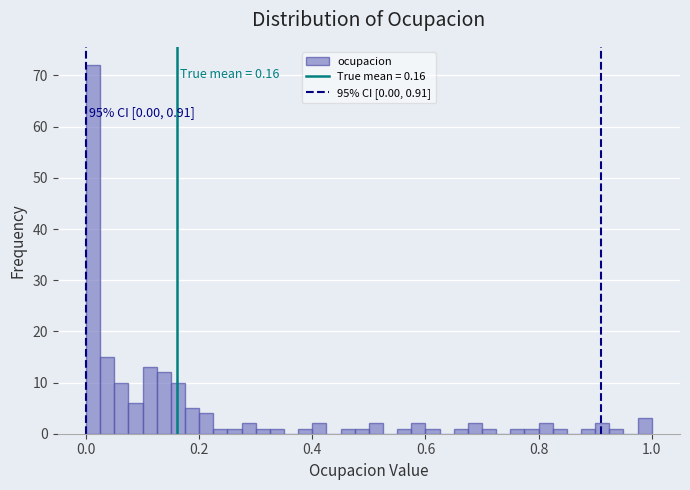

Around what value on the x-axis is the tallest bar? Give the approximate position of its centre, as read against the axis.

0.02